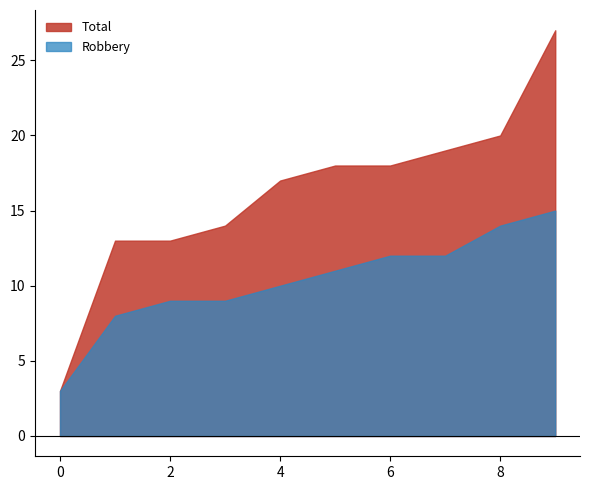

Is it true that Robbery equals 14 at 8?

True